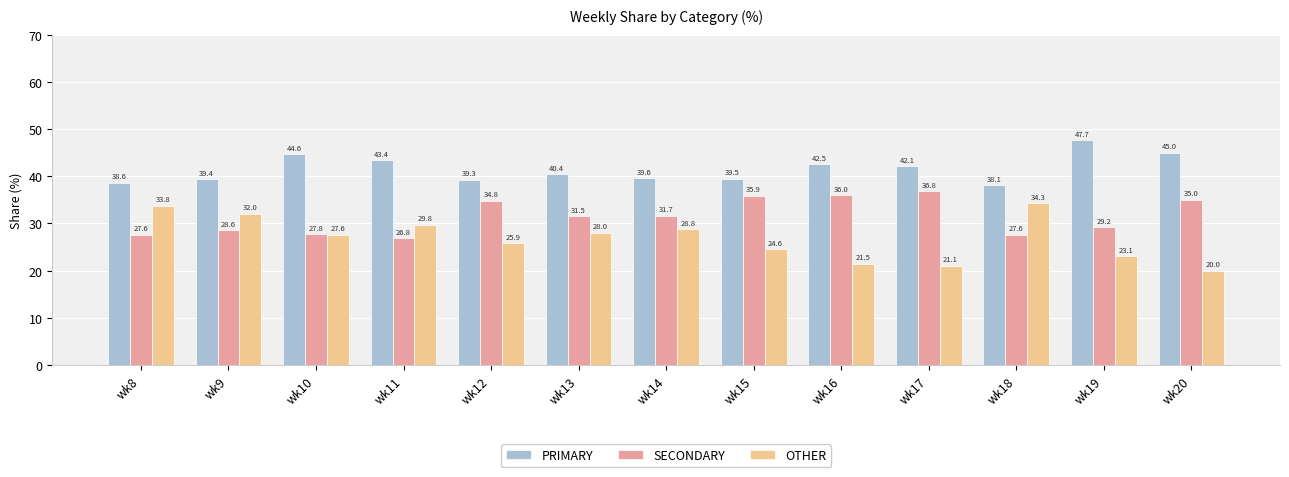

The value of OTHER at wk12 is 25.9. True or false?

True